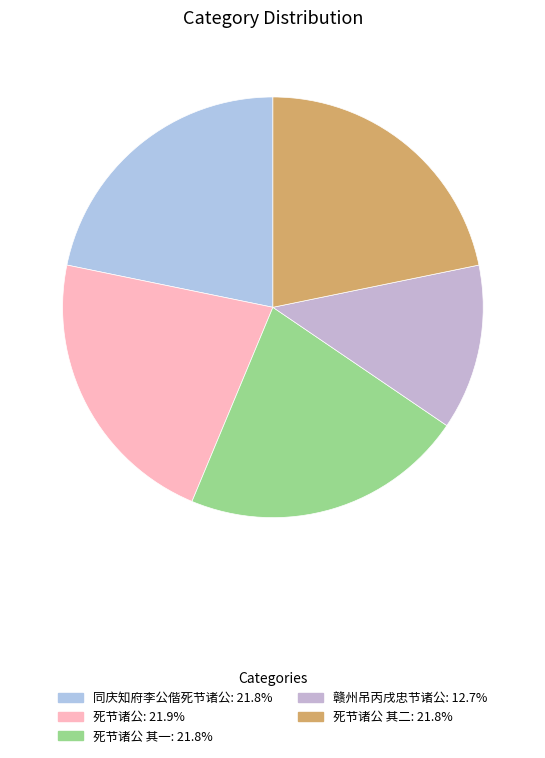

How many slices are in this pie chart?

5